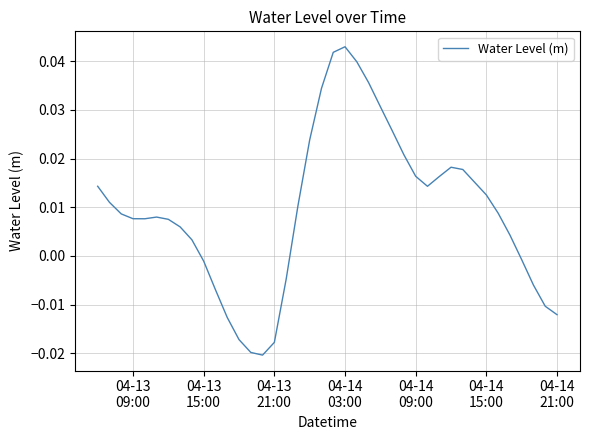

Does the chart have visible grid lines?

Yes